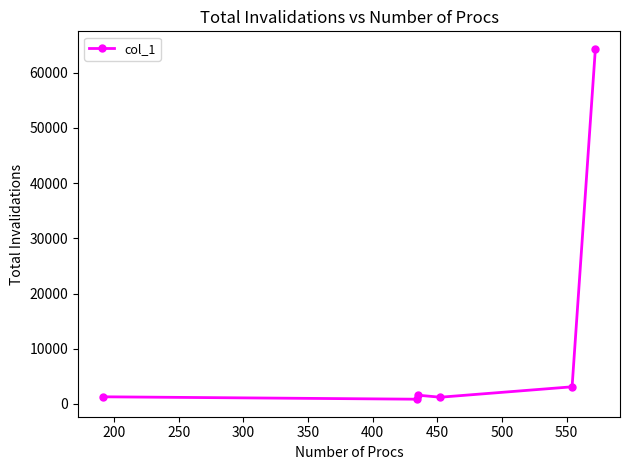

What is the greatest value displayed?

64338.3